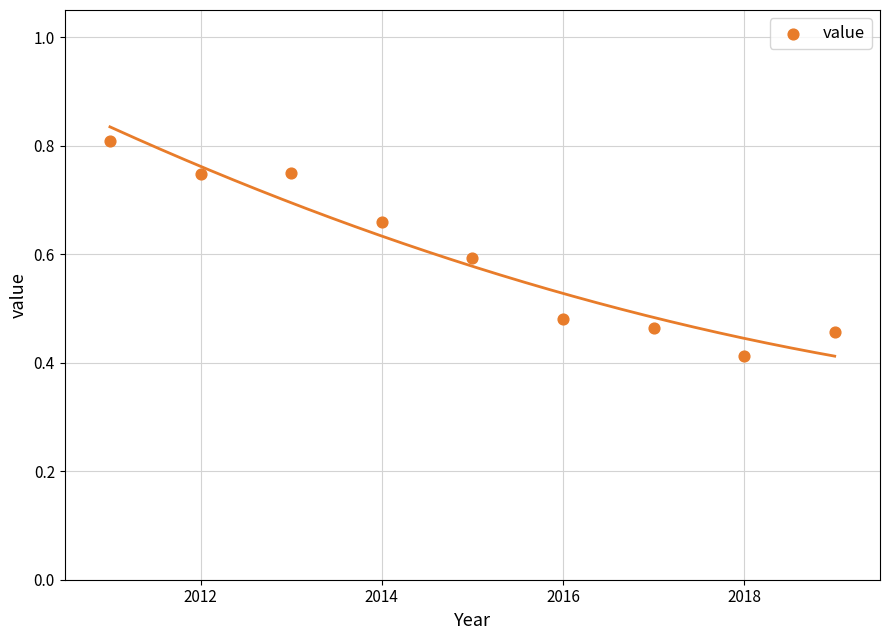

What is the range of X values (max minus min)?

8.0